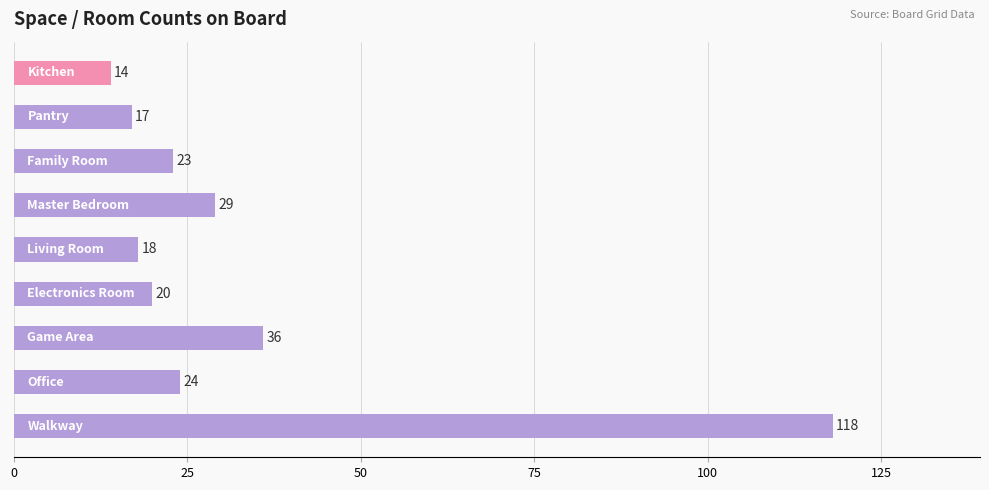

What is the difference between the maximum and minimum values?

104